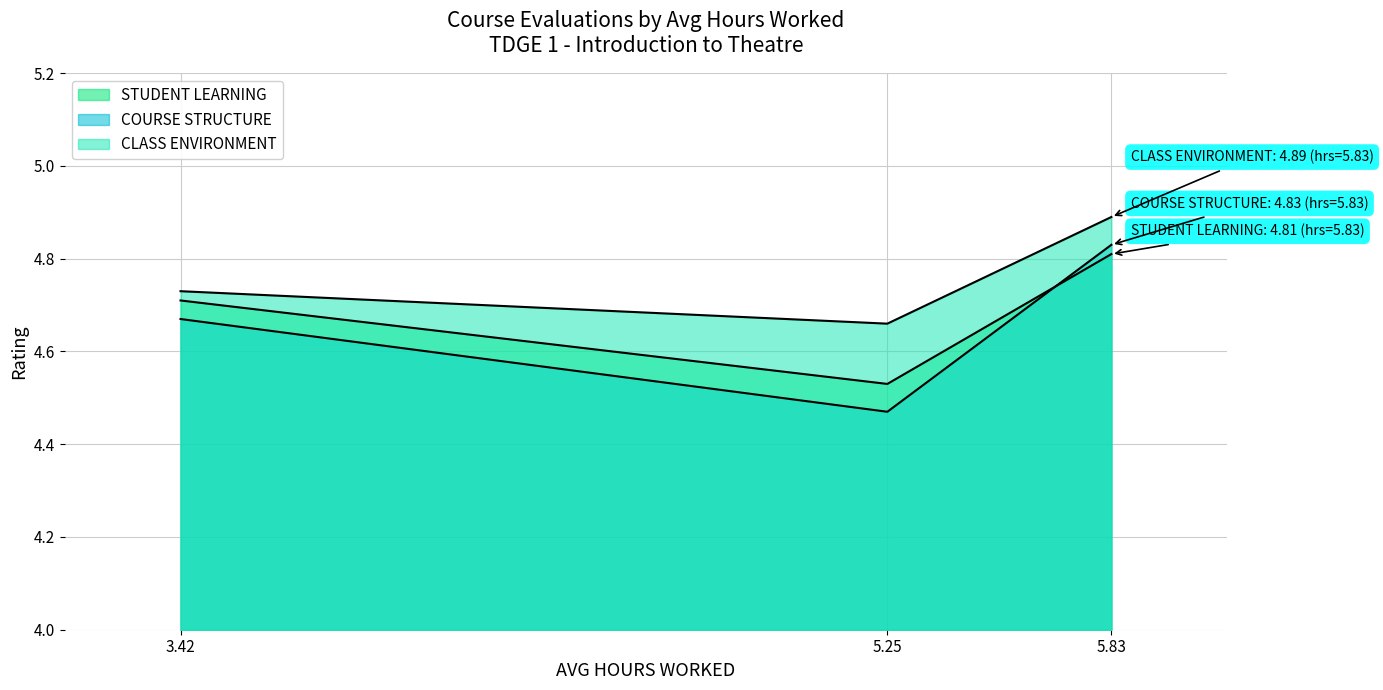

What is the label of the 3rd point from the right?

3.42